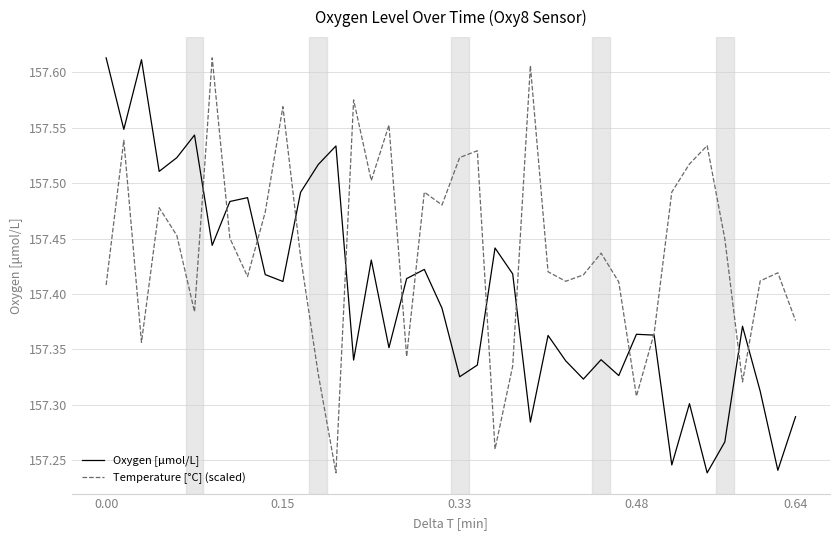

At how many categories does at least one series exceed 157?

40